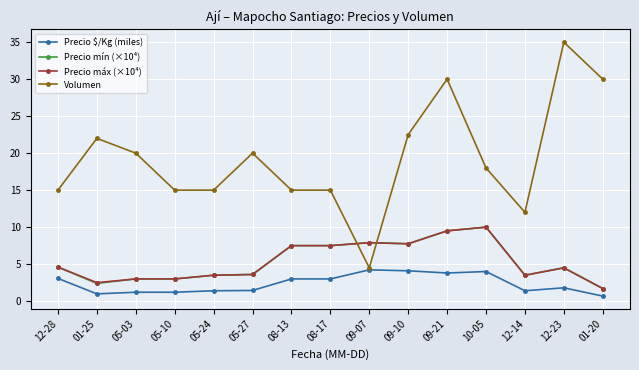

What is the minimum value for Precio mín (×10⁴)?

1.7